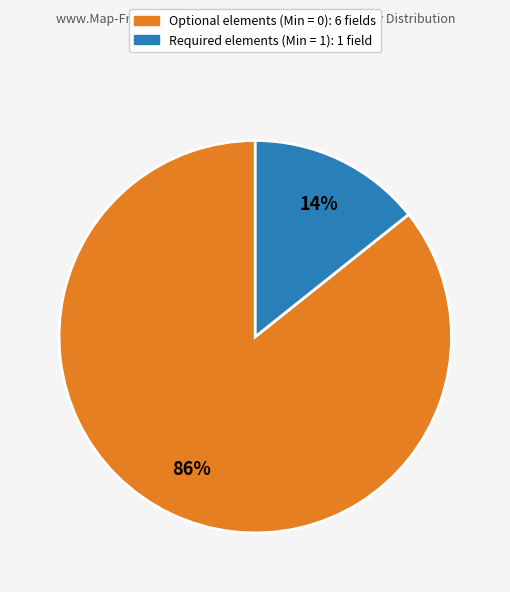

Count the number of slices in the pie.

2